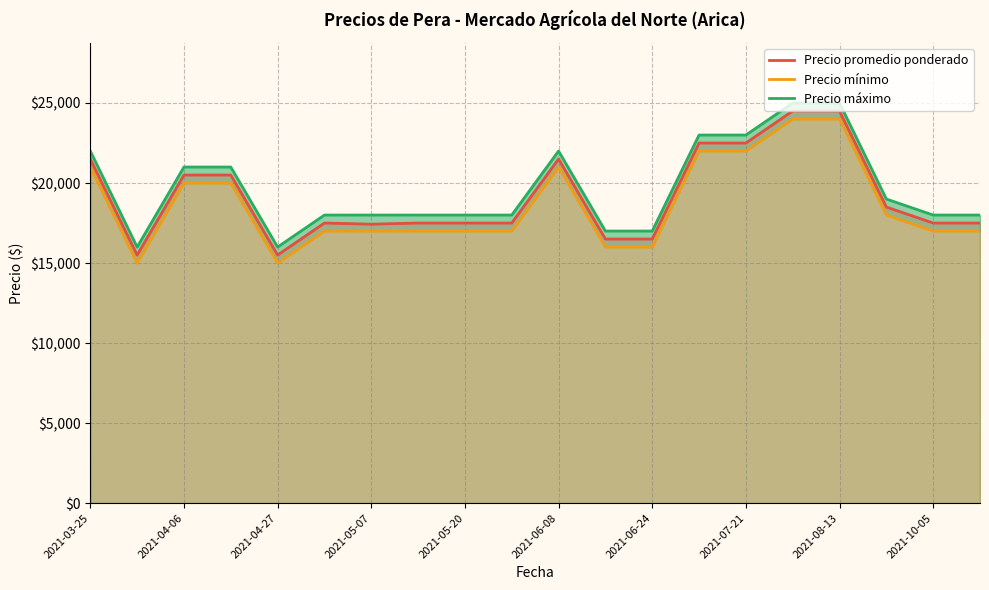

The value of Precio promedio ponderado at 2021-05-20 is 7540. True or false?

False